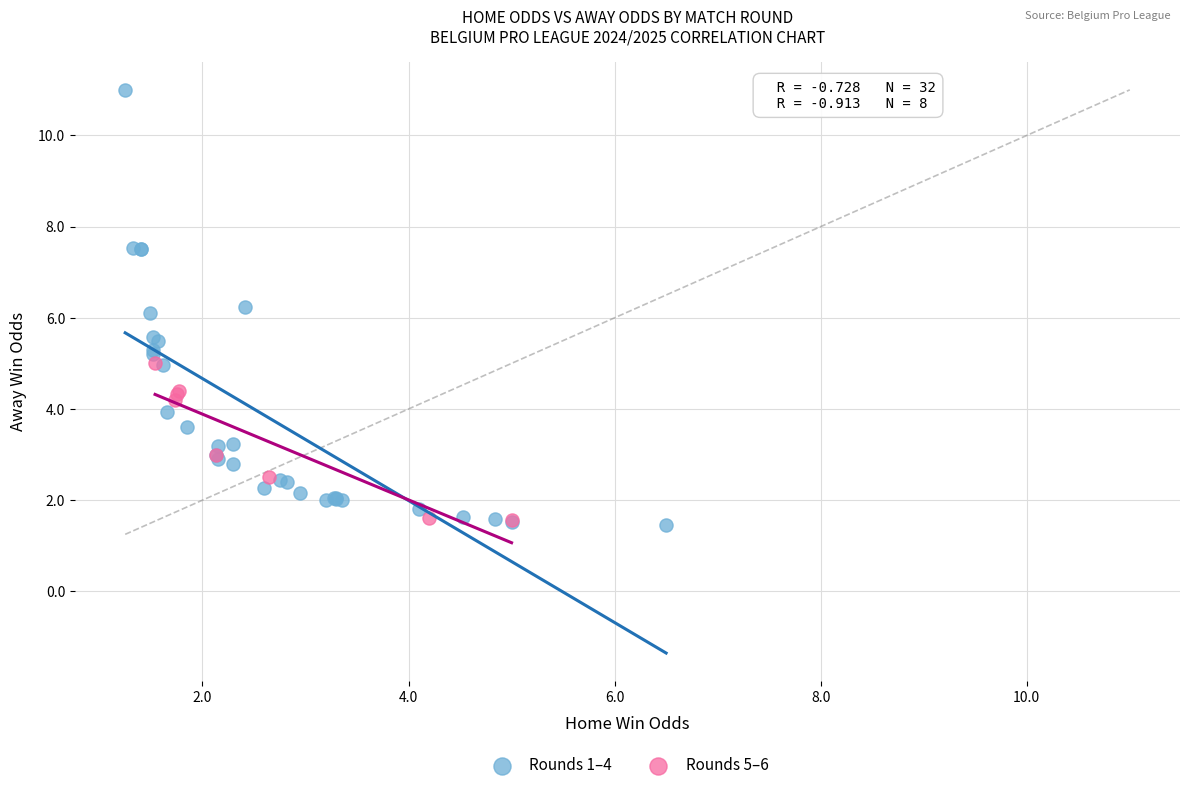

Which series reaches the maximum Y coordinate?

Rounds 1–4